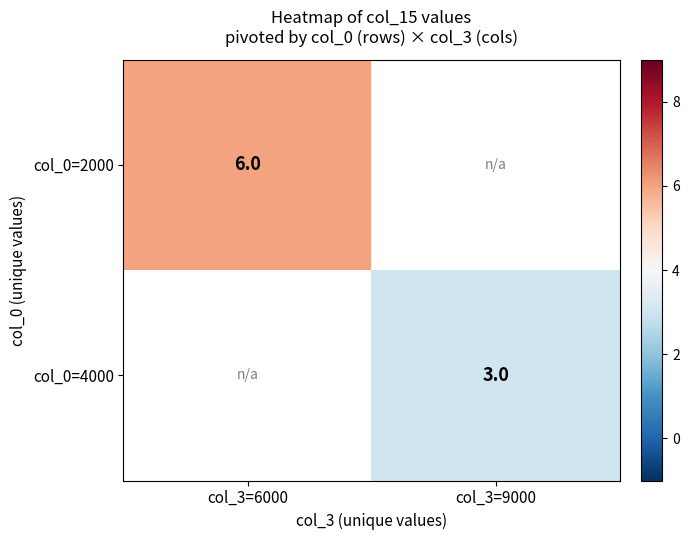

The value of col_0=4000 at col_3=9000 is 3. True or false?

True